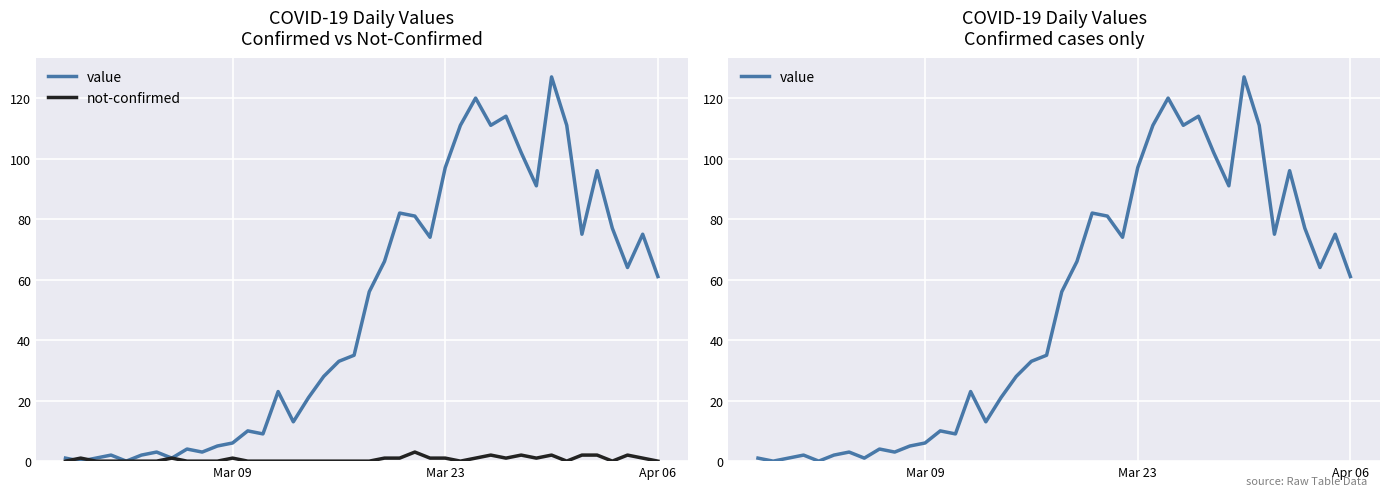

How many not-confirmed values are between 0 and 1?

33